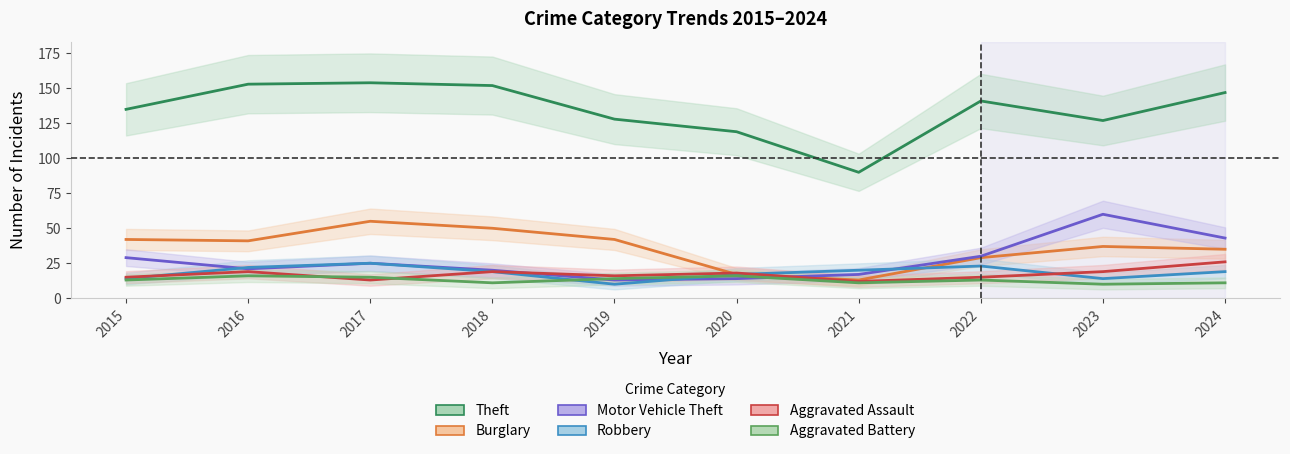

Which category has the highest value across all series?

2017